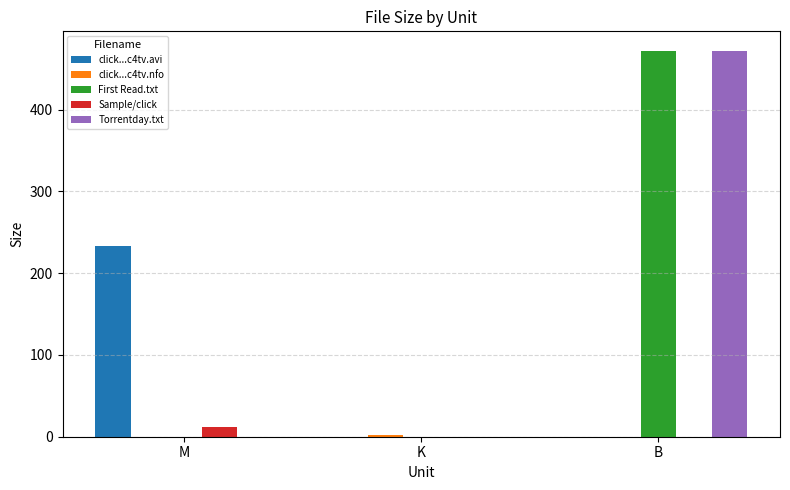

True or false: Sample/click has a value of 0.0 at K.

True